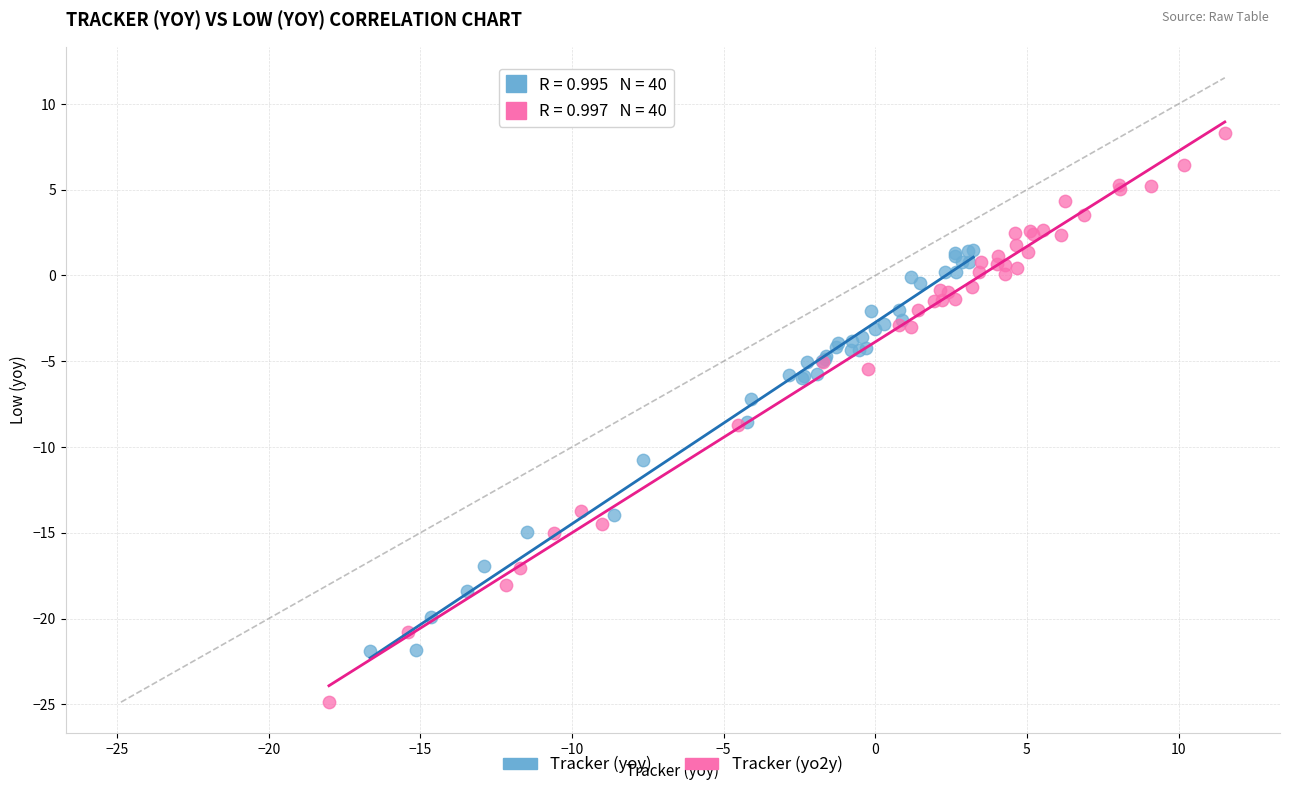

Which series contains the lowest Y value?

Tracker (yo2y)